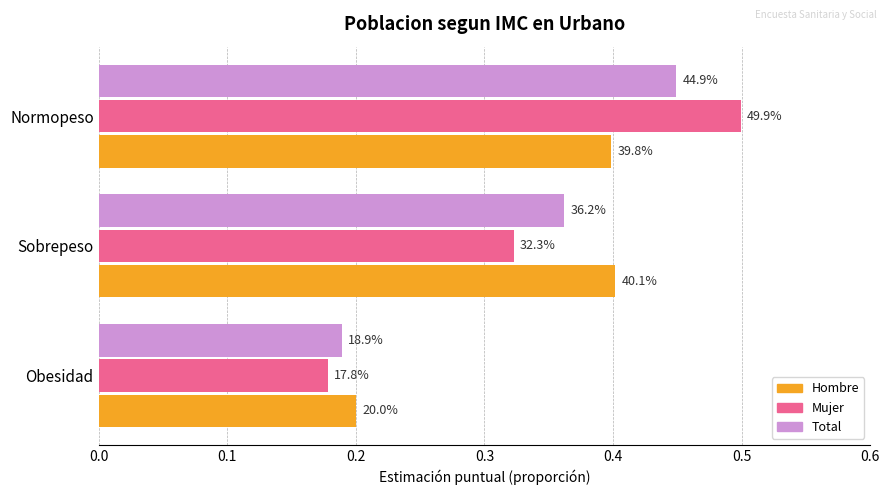

Rank the series by their average value, from highest to lowest.

Total, Mujer, Hombre